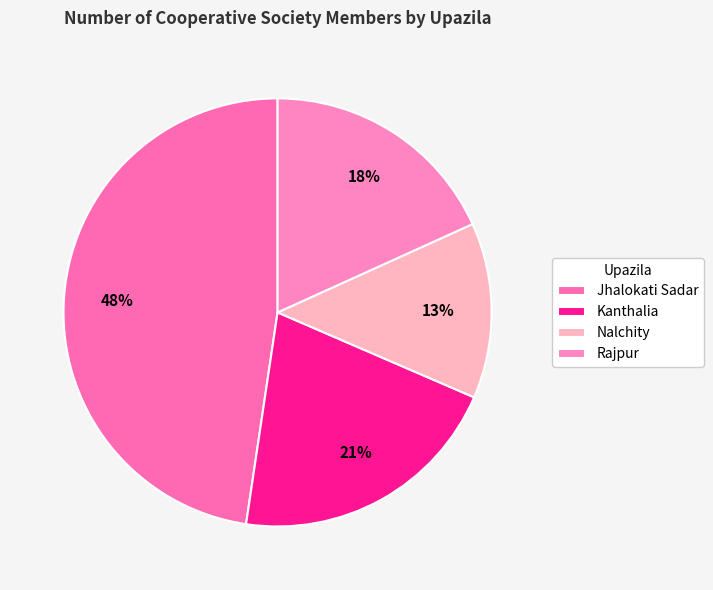

To the nearest percent, what is the combined percentage of Kanthalia and Nalchity?

34%